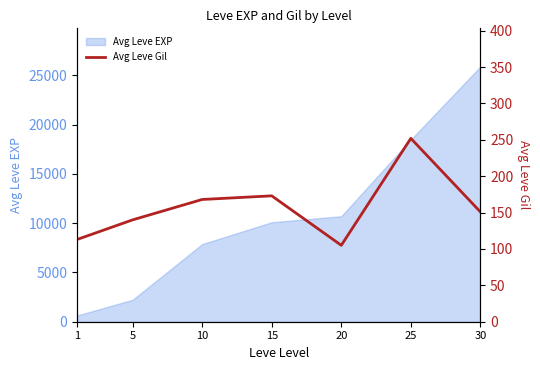

Where is the first local maximum?

15